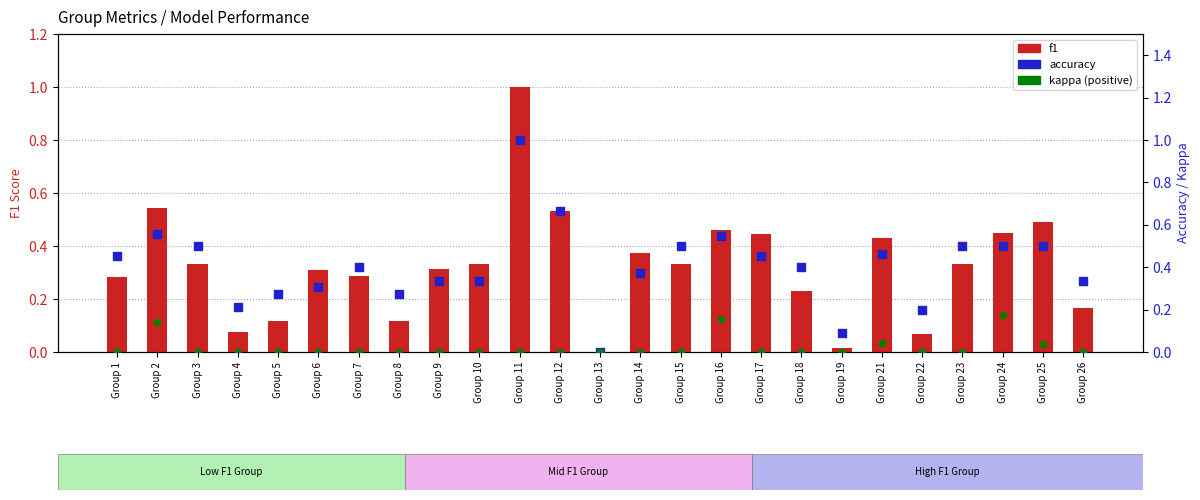

At which category is the sum across all series the highest?

Group 11